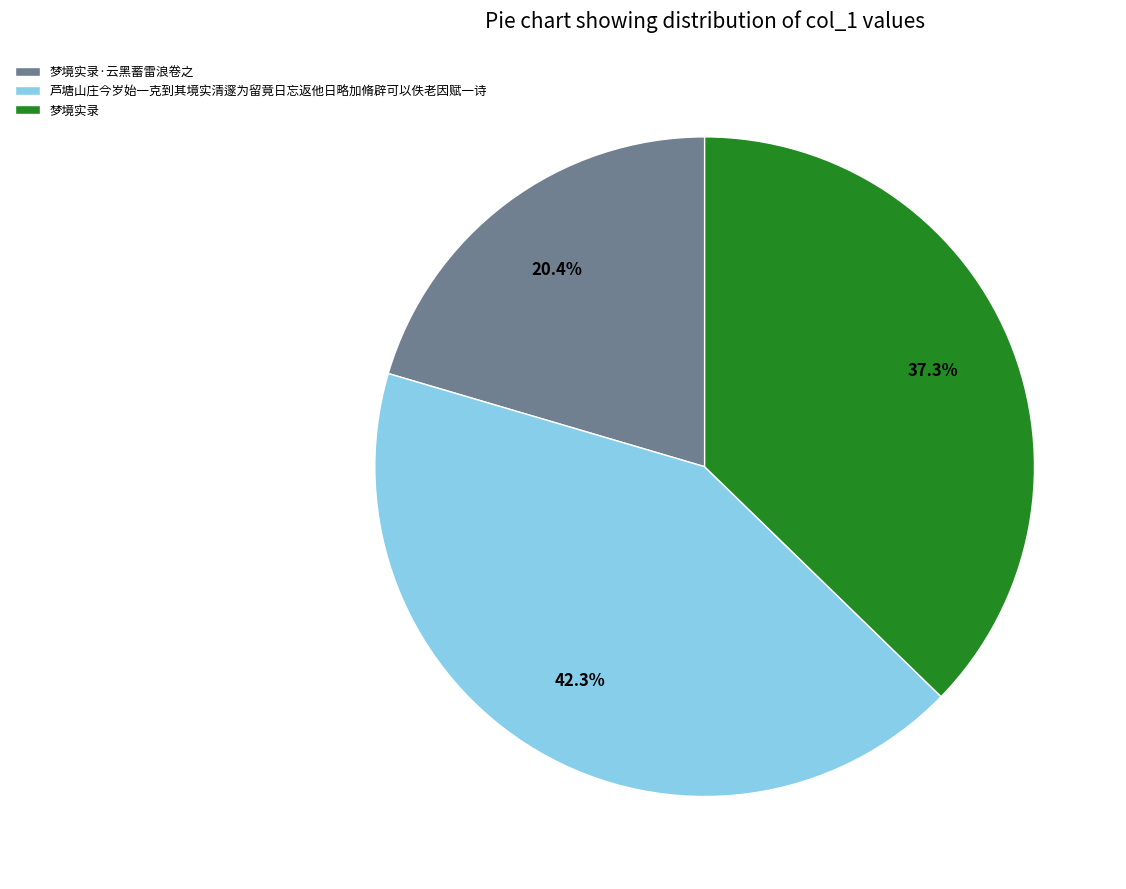

To the nearest percent, what is the difference between the 芦塘山庄今岁始一克到其境实清邃为留竟日忘返他日略加脩辟可以佚老因赋一诗 and 梦境实录 slice percentages?

5%